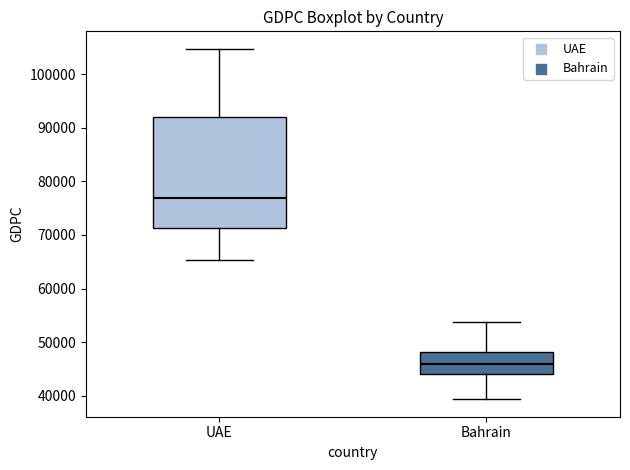

Where is the upper edge of the box for Bahrain on the y-axis? The values are not printed on the chart, so give them approximately, as read against the axis.

48000